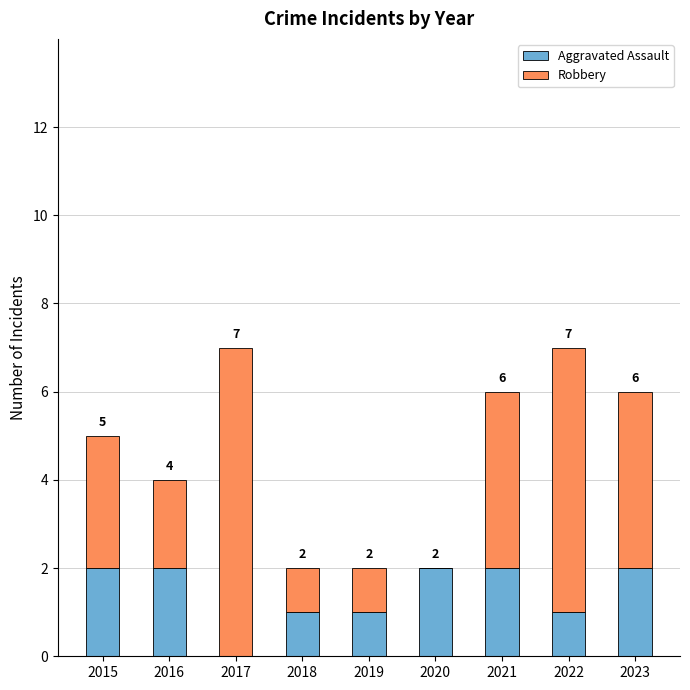

What is the total value across all series at 2022?

7